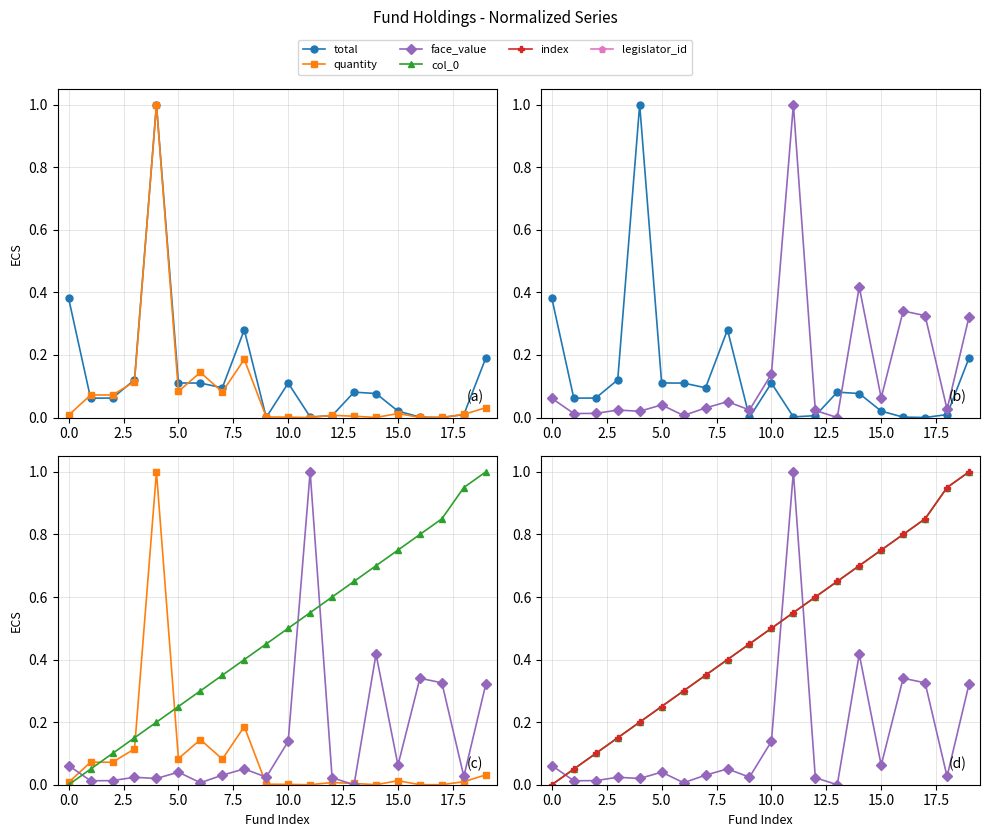

Which series ends up on top after the final intersection of index and quantity?

index